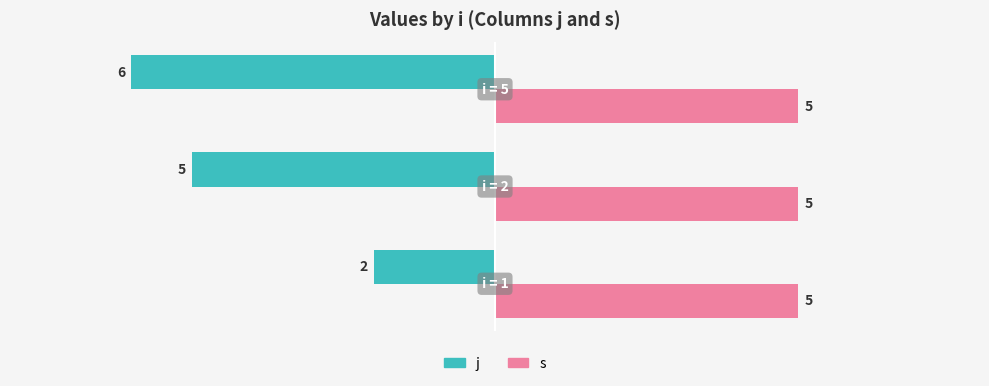

What are all the series names shown in the legend?

j, s